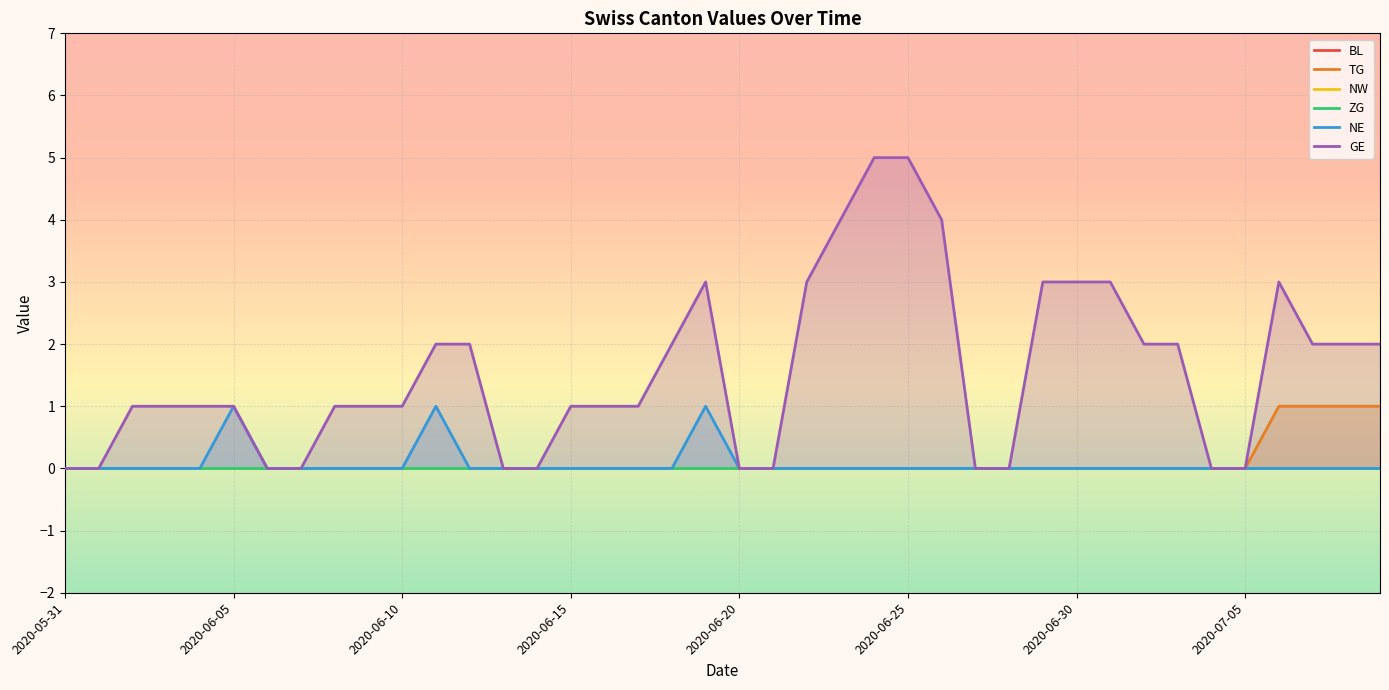

What is the label of the 38th point from the right?

2020-06-02